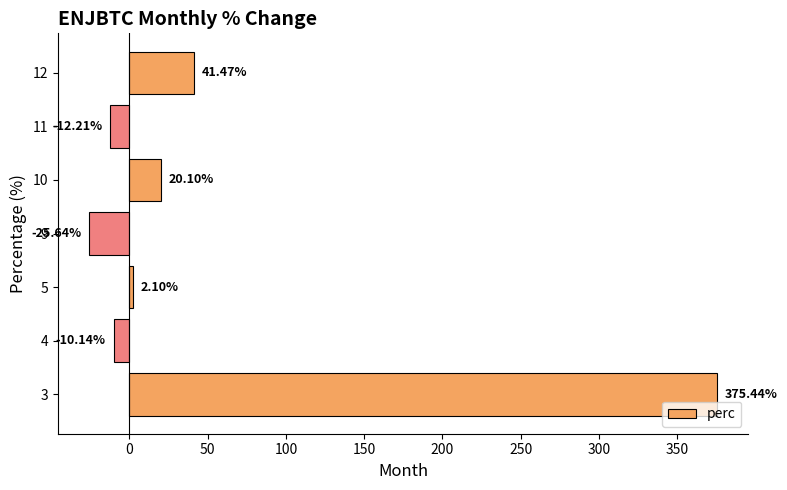

At which label is the value closest to 174?

12